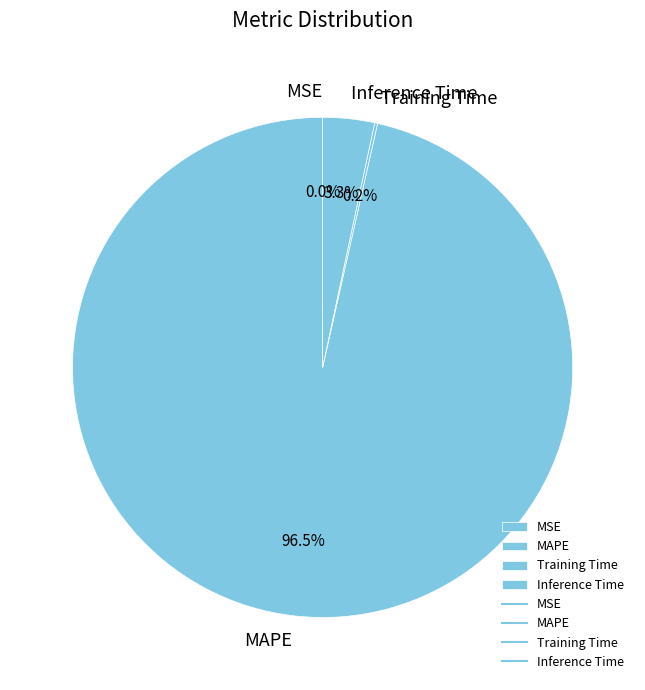

Which category accounts for the majority?

MAPE